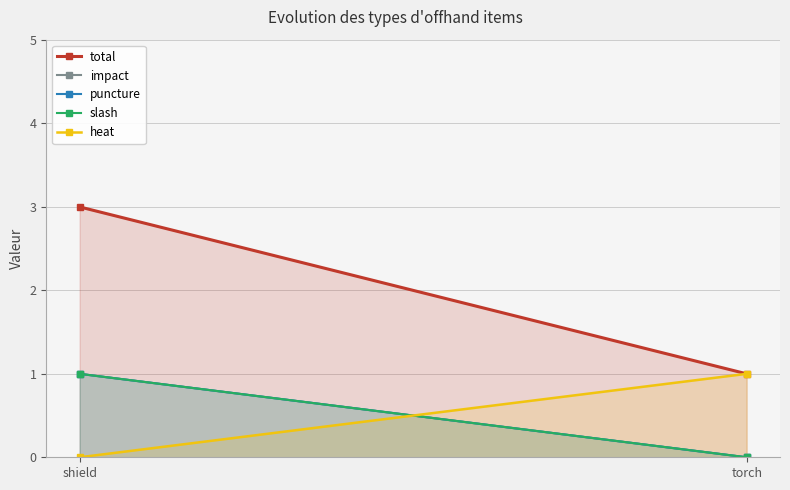

Reading left to right, extract all data points from this chart.

total: 3	1
impact: 1	0
puncture: 1	0
slash: 1	0
heat: 0	1